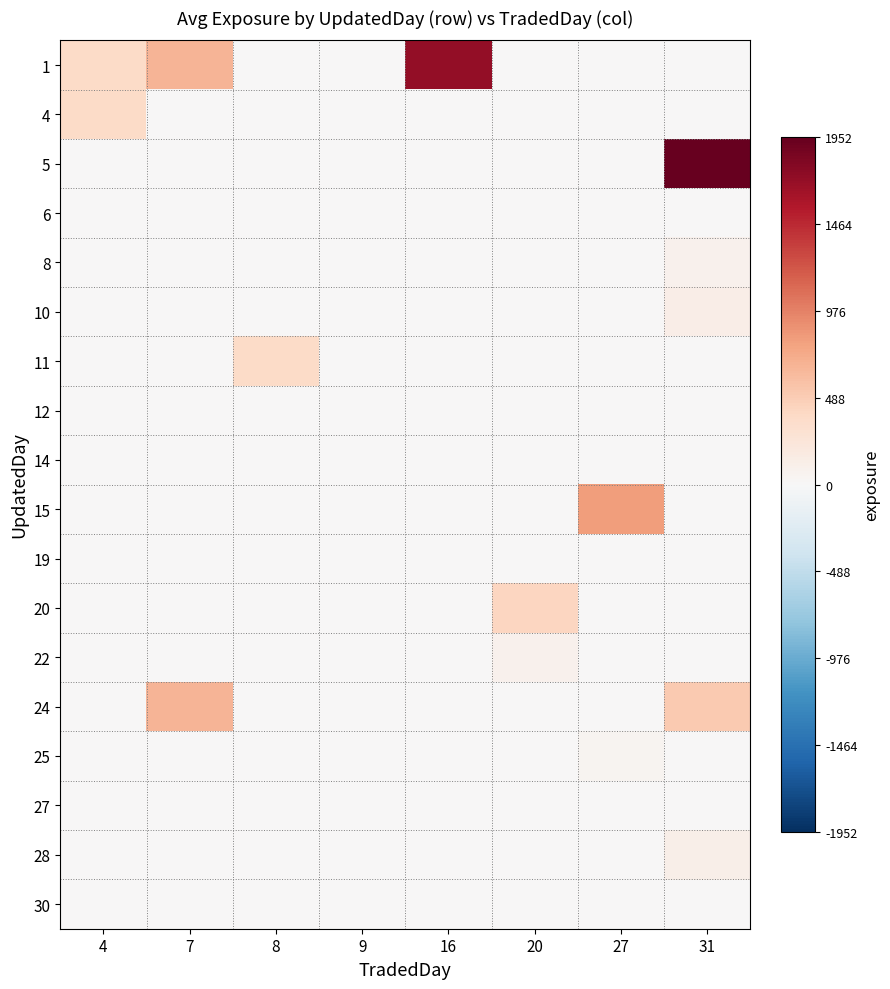

Reading left to right, list all the values displayed in this chart.

1: 4=378.0	7=658.0	8=0.0	9=0.0	16=1714.0	20=0.0	27=0.0	31=0.0
4: 4=366.0	7=0.0	8=0.0	9=0.0	16=0.0	20=0.0	27=0.0	31=0.0
5: 4=0.0	7=0.0	8=0.0	9=0.0	16=0.0	20=0.0	27=0.0	31=1952.2
6: 4=0.0	7=0.0	8=1.7	9=0.0	16=0.0	20=0.0	27=0.0	31=0.0
8: 4=0.0	7=0.0	8=0.0	9=0.0	16=0.0	20=0.0	27=0.0	31=90.4
10: 4=0.0	7=0.0	8=0.0	9=0.0	16=0.0	20=0.0	27=0.0	31=132.9
11: 4=0.0	7=0.0	8=368.9	9=0.0	16=0.0	20=0.0	27=0.0	31=0.0
12: 4=0.0	7=0.0	8=0.0	9=0.0	16=0.0	20=0.0	27=0.0	31=0.0
14: 4=0.0	7=0.0	8=0.0	9=0.8	16=0.0	20=0.0	27=0.0	31=0.0
15: 4=0.0	7=0.0	8=0.0	9=0.0	16=0.0	20=0.0	27=809.9	31=0.0
19: 4=12.0	7=0.0	8=0.0	9=0.0	16=0.0	20=0.0	27=0.0	31=0.0
20: 4=0.0	7=0.0	8=0.0	9=0.0	16=0.0	20=412.9	27=0.0	31=0.0
22: 4=0.0	7=0.0	8=0.0	9=0.0	16=0.0	20=89.0	27=0.0	31=0.0
24: 4=0.0	7=658.0	8=0.0	9=0.0	16=0.0	20=0.0	27=0.0	31=511.7
25: 4=0.0	7=0.0	8=0.0	9=0.0	16=0.0	20=0.0	27=60.2	31=0.0
27: 4=0.0	7=0.0	8=0.0	9=0.0	16=0.0	20=0.0	27=0.0	31=0.0
28: 4=0.0	7=8.0	8=0.0	9=0.0	16=0.0	20=0.0	27=0.0	31=120.0
30: 4=0.0	7=0.0	8=0.0	9=0.0	16=0.0	20=0.0	27=0.0	31=0.0